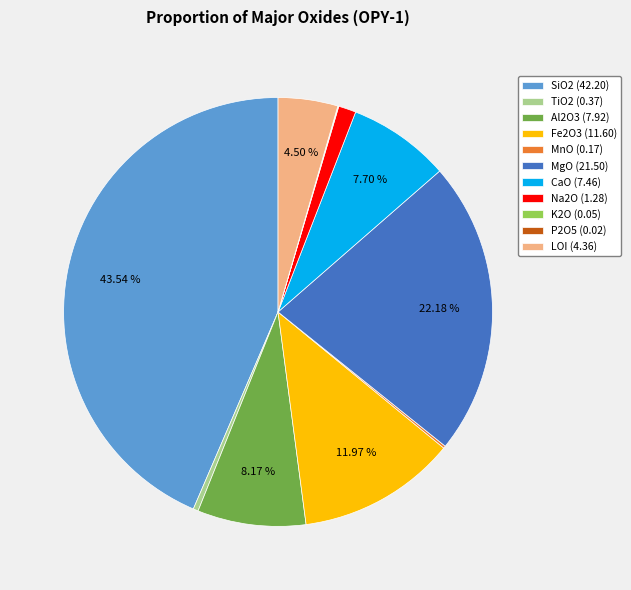

What percentage is NOT represented by SiO2?

56.5%